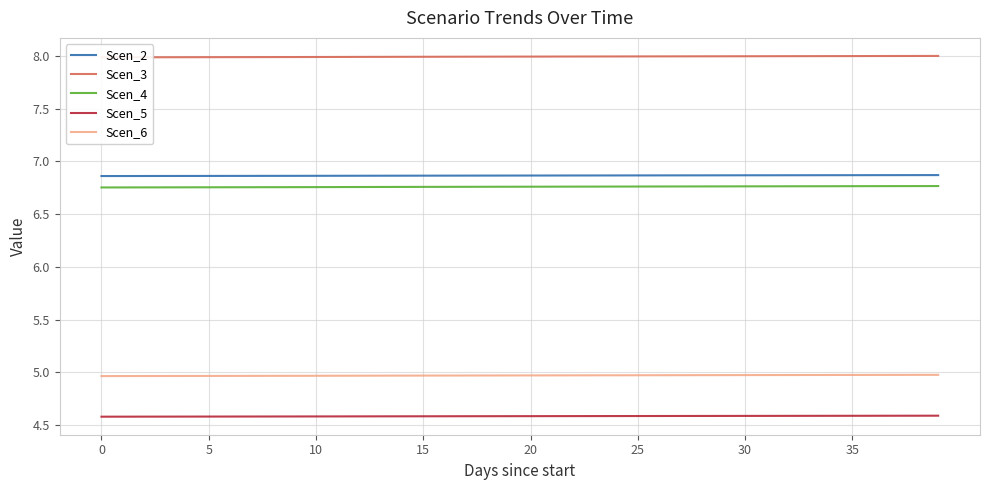

The value of Scen_6 at 5 is 2.8. True or false?

False